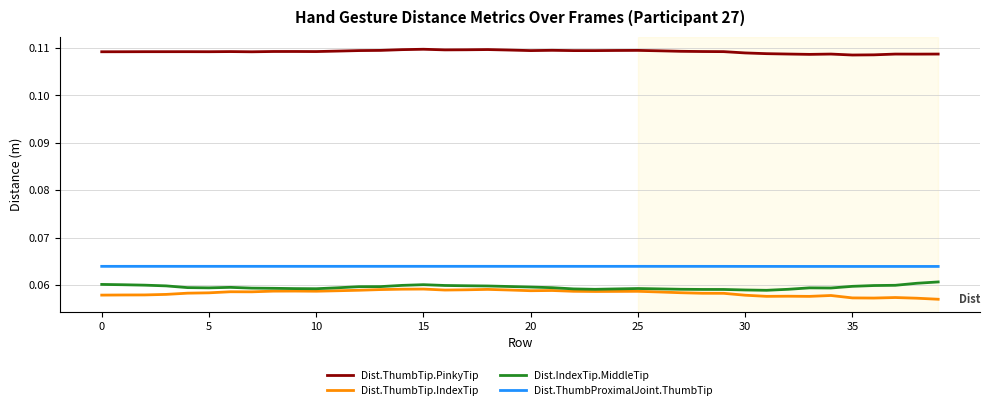

In Dist.ThumbProximalJoint.ThumbTip, how many points are higher than both neighbors (excluding endpoints)?

10